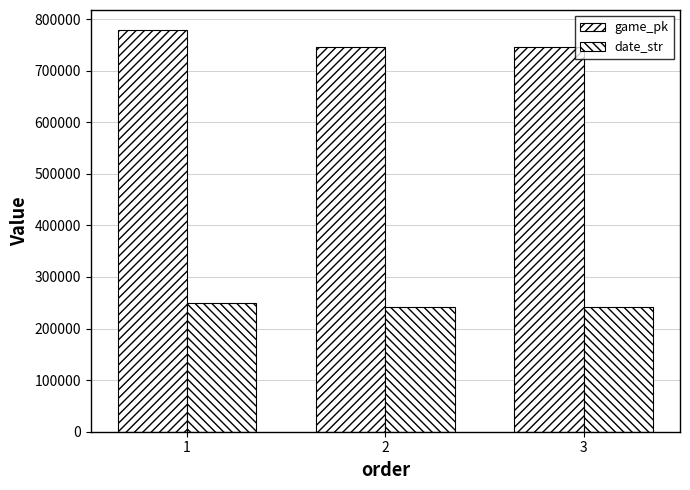

Which series has the largest range (max minus min)?

game_pk